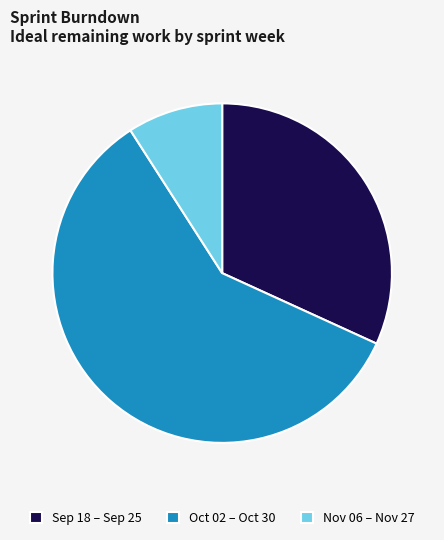

Does Oct 02 – Oct 30 represent more than half of the total?

Yes